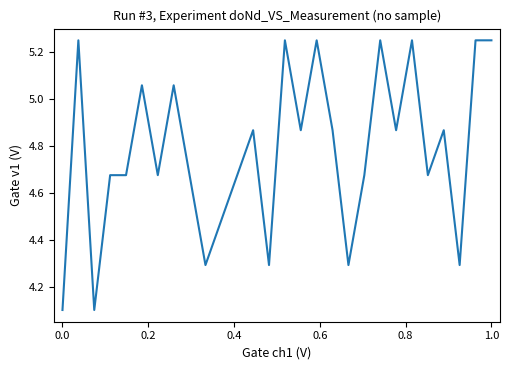

What is the smallest value displayed?

4.1